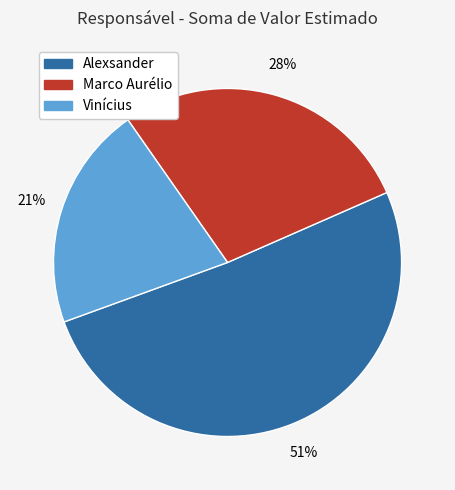

To the nearest percent, what percentage of the pie is Alexsander?

51%